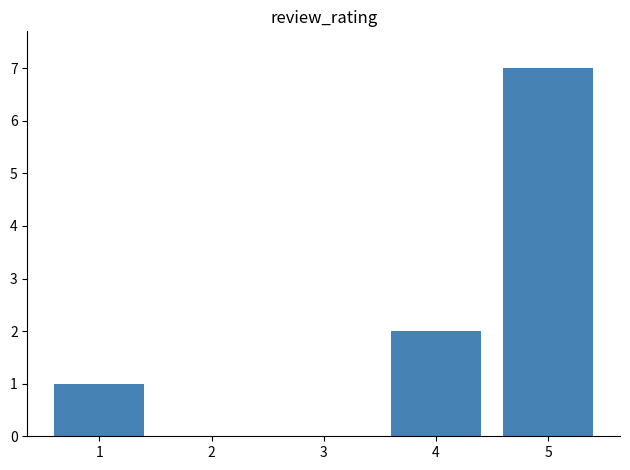

Count the values in the range 0 to 2.

4